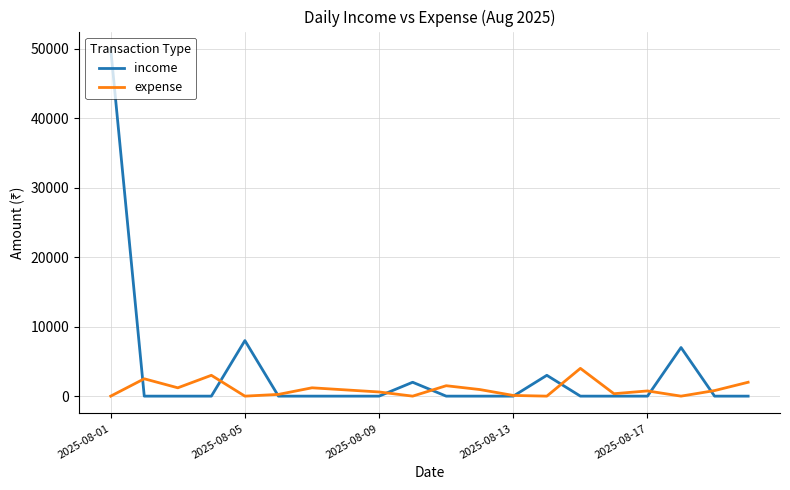

At how many categories does at least one series exceed 37471?

1